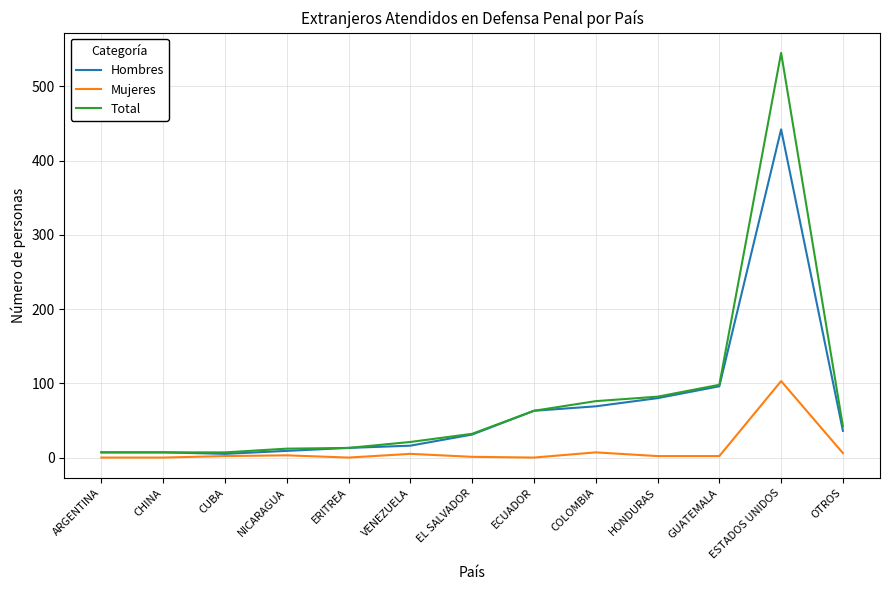

What position from the left is ESTADOS UNIDOS?

12